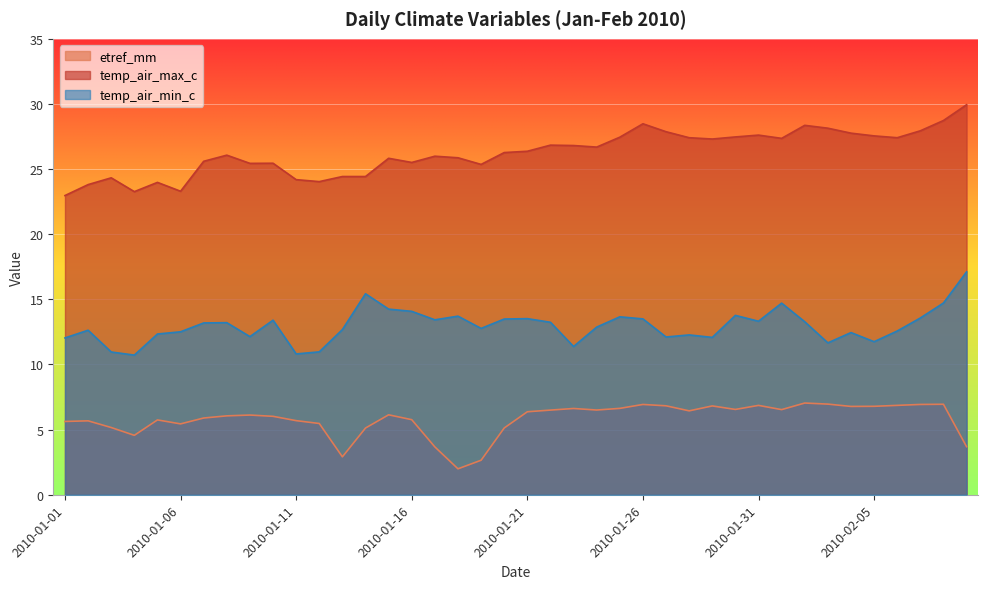

What is the value of the temp_air_max_c point at the 28th from the left?

27.4